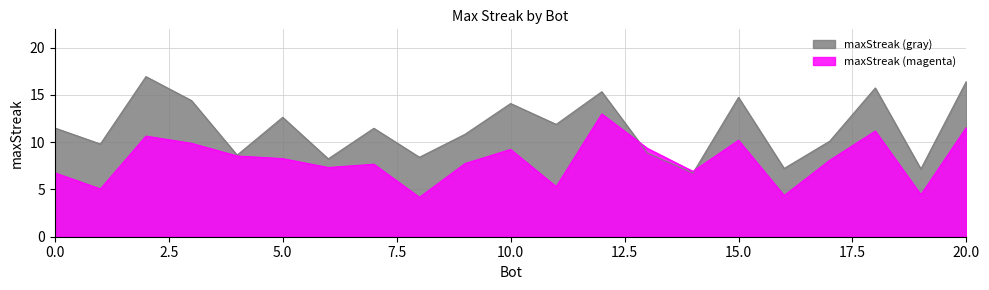

Is it true that the value at 0 is 12?

True